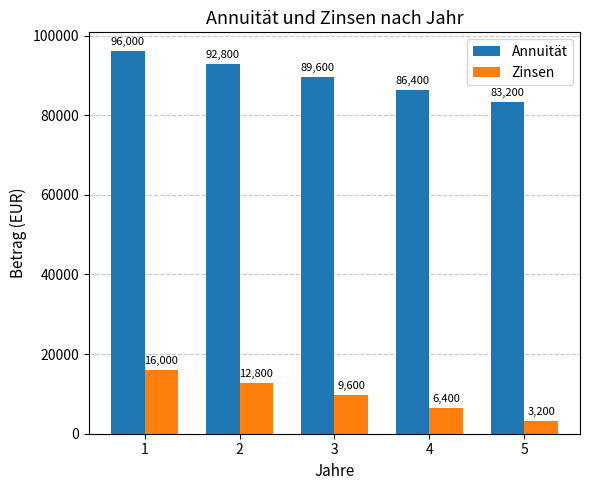

How many categories are shown in the chart?

5